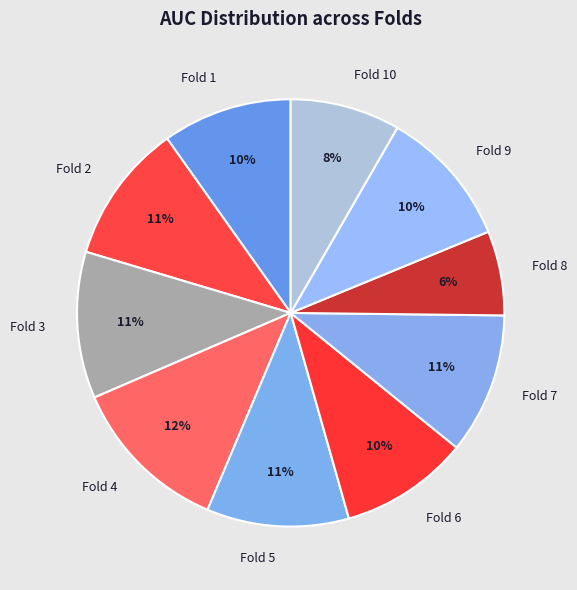

Which slice is the smallest?

Fold 8